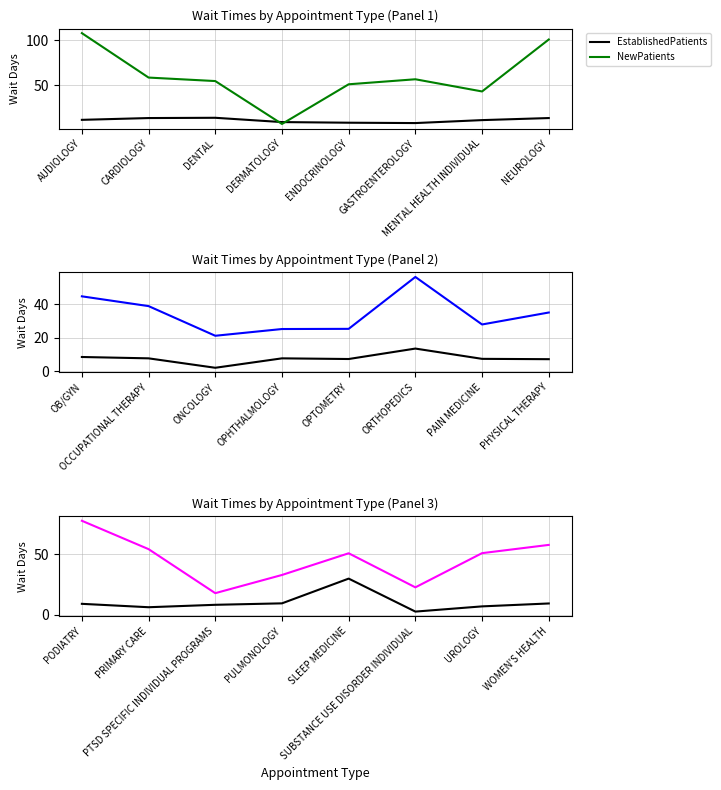

In EstablishedPts, how many points are lower than both neighbors (excluding endpoints)?

2